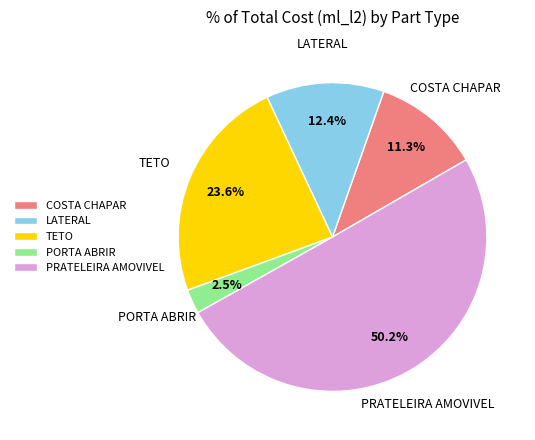

Rank the categories by value from highest to lowest.

PRATELEIRA AMOVIVEL, TETO, LATERAL, COSTA CHAPAR, PORTA ABRIR